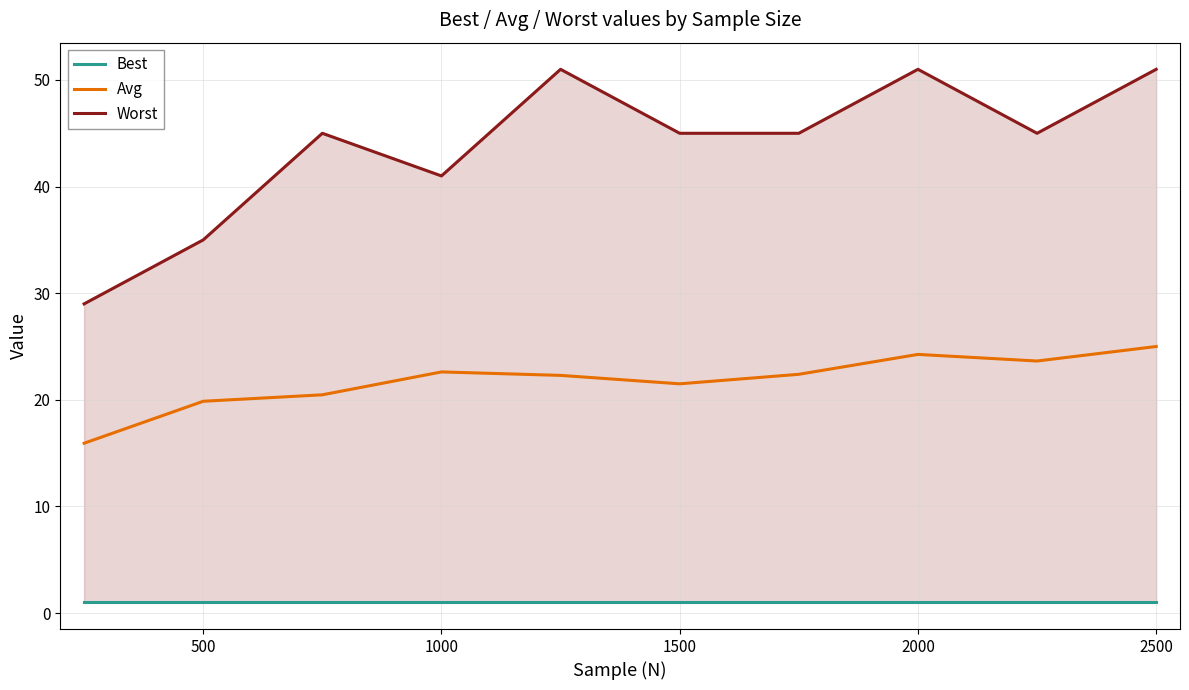

True or false: Avg and Worst cross at least once.

False